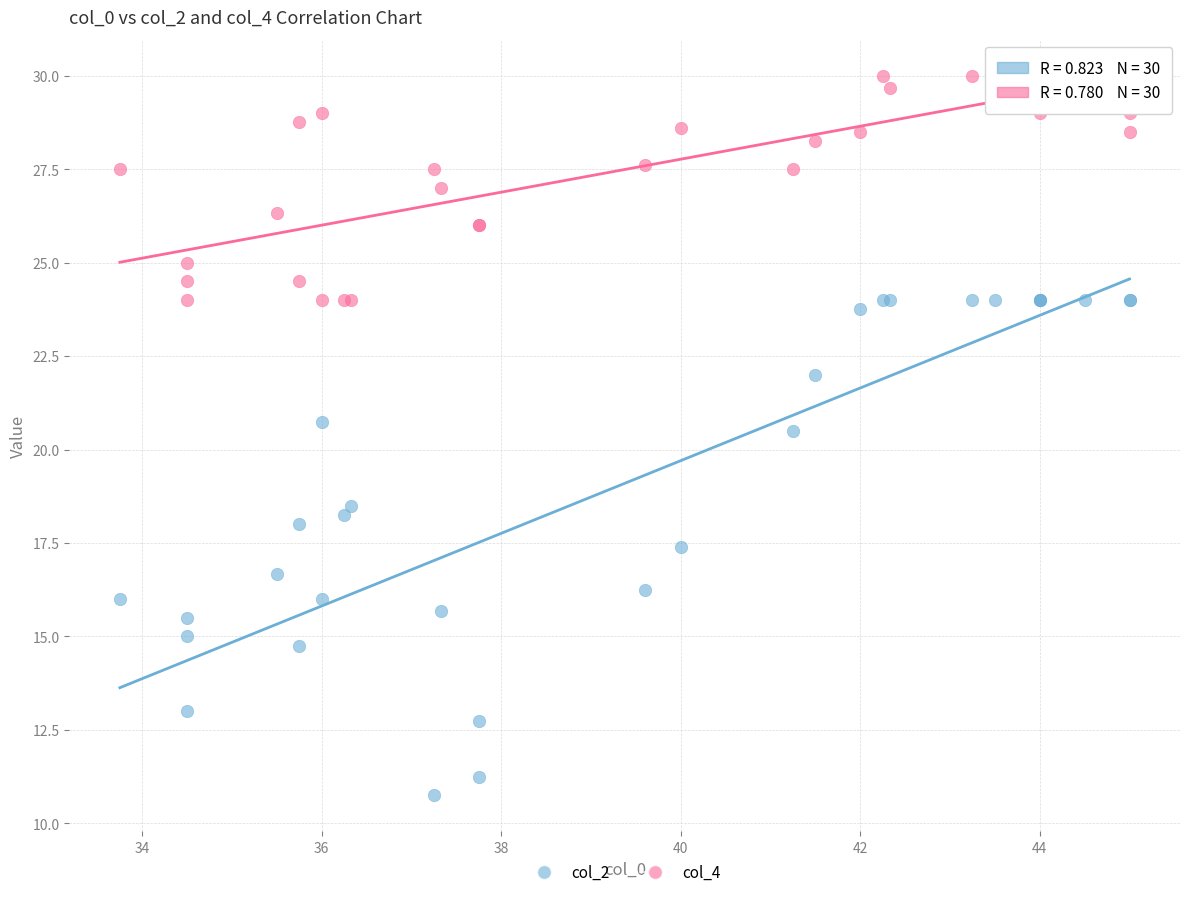

Across all series, what Y value is closest to 20?

20.5